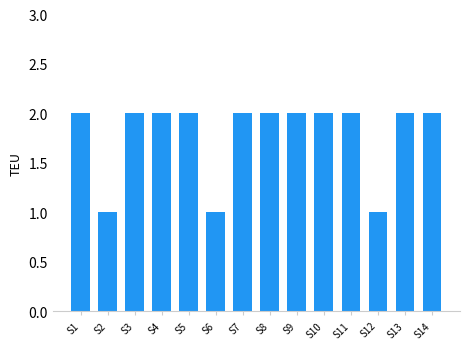

True or false: the data shows 2 at S6.

False